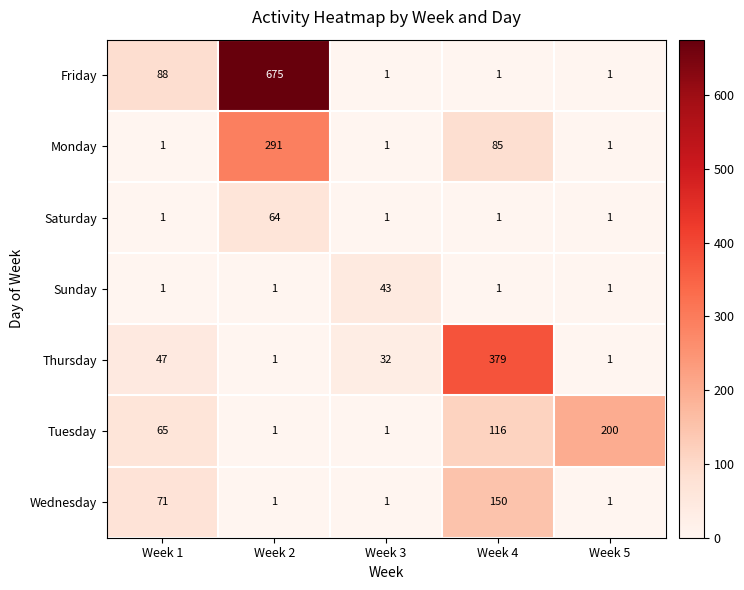

What is the average value of the Friday series?

153